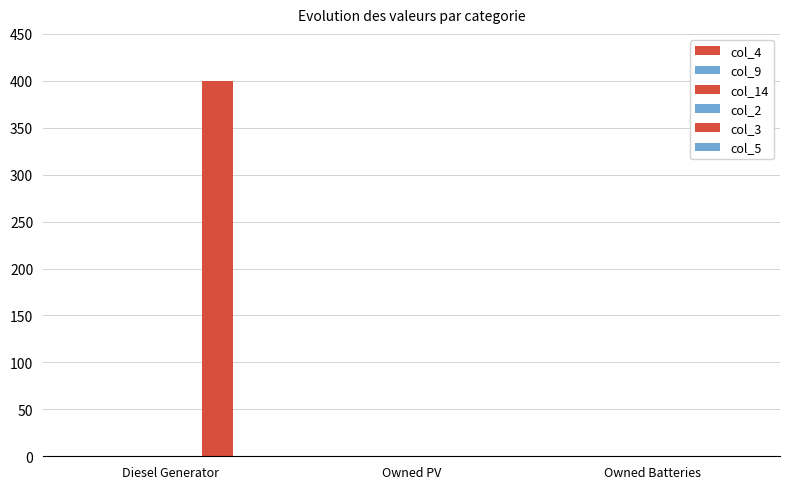

Are the bars horizontal?

No